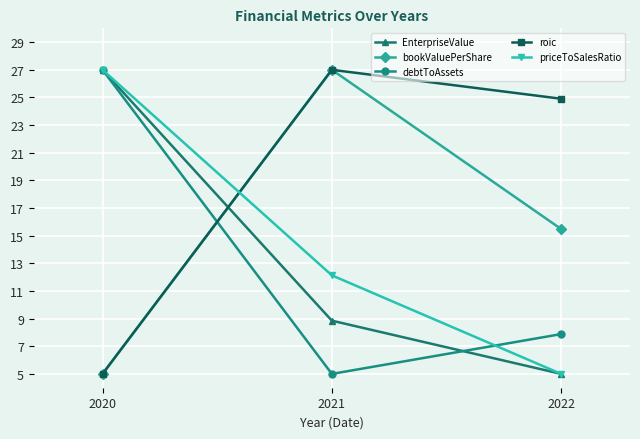

Which series has the largest total across all categories?

roic